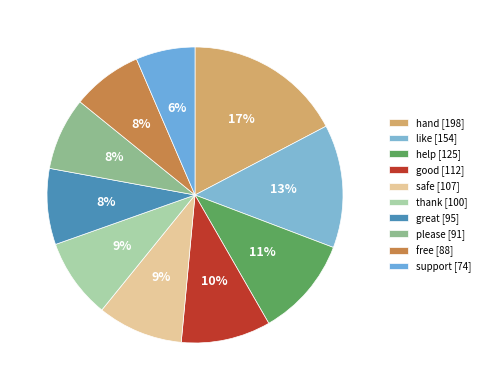

Count the number of slices in the pie.

10